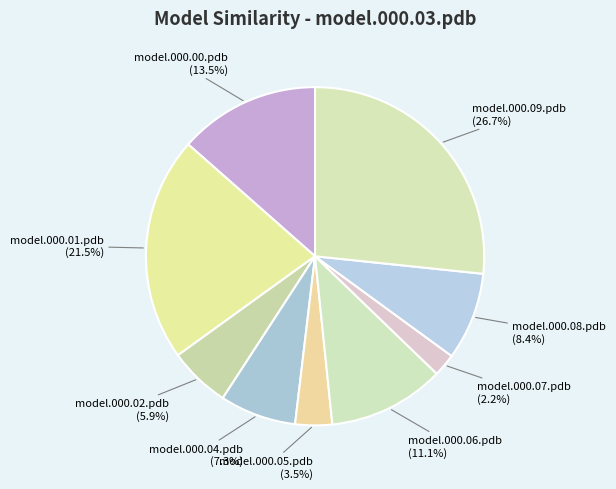

To the nearest percent, what is the average slice percentage?

11%